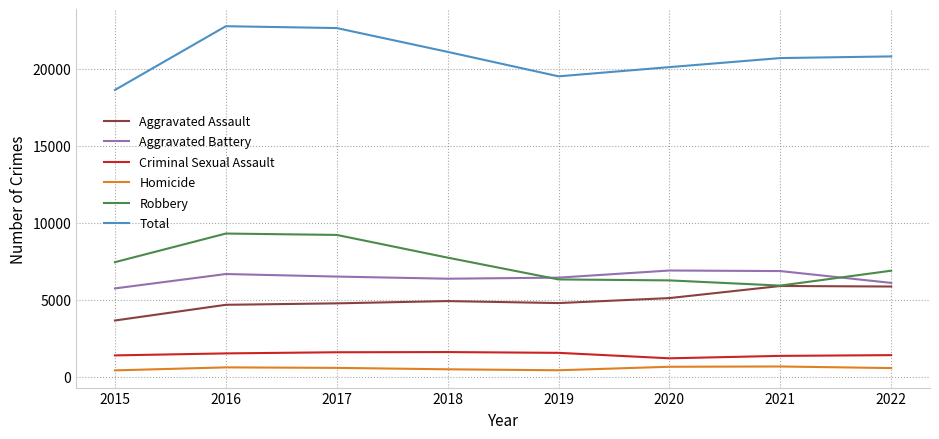

True or false: Robbery and Total intersect in this chart.

False